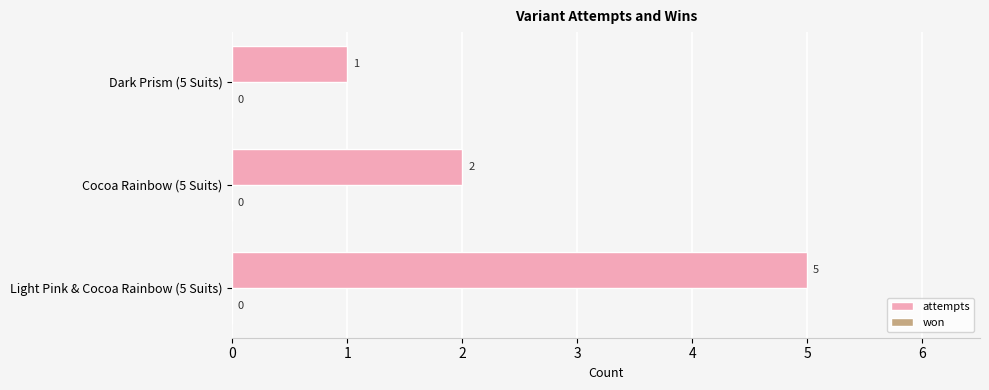

List the labels in order of value, smallest first.

Dark Prism (5 Suits), Cocoa Rainbow (5 Suits), Light Pink & Cocoa Rainbow (5 Suits)